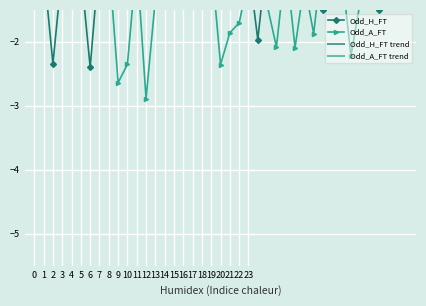

Is it true that Odd_A_FT equals -1.7 at 22?

True